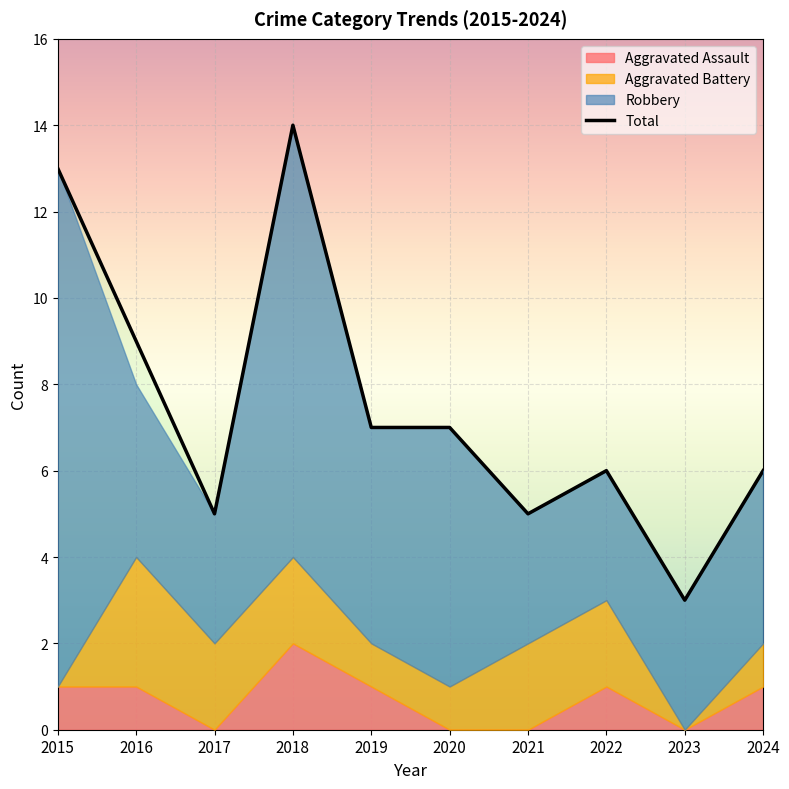

What is the value of the Robbery point at the 4th from the left?

10